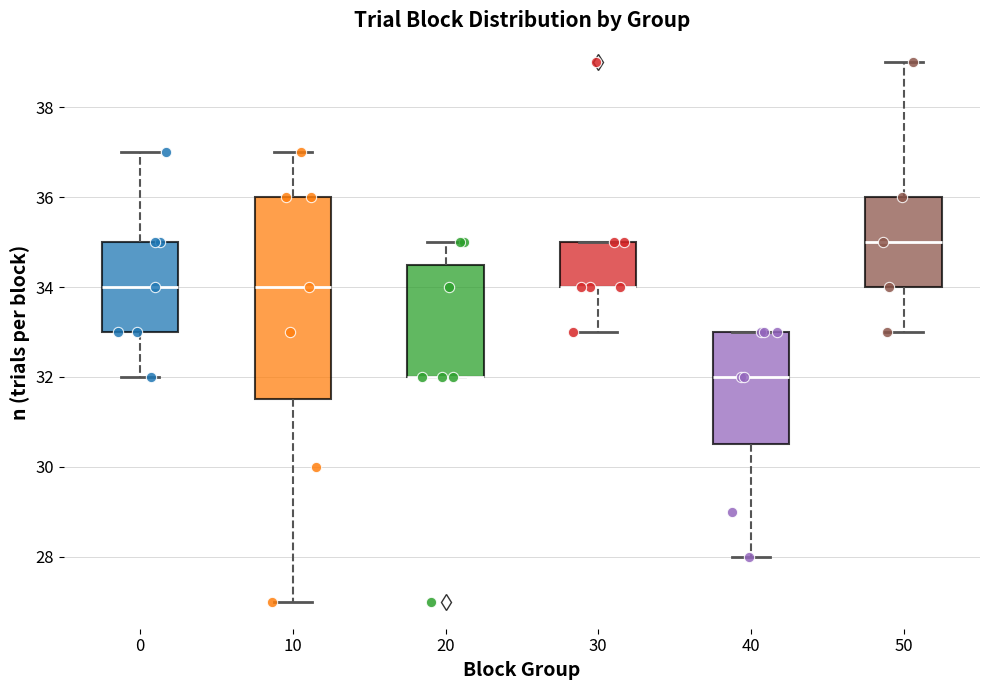

Comparing the boxes themselves (not the whiskers), which one is the tallest?

10